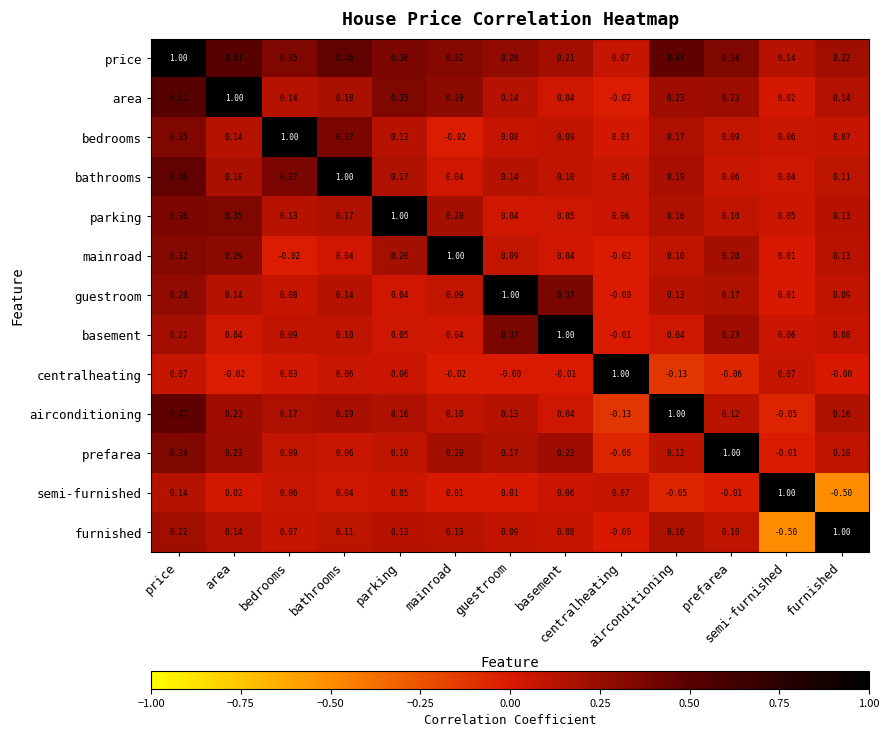

What is the minimum value shown in the chart?

-0.5